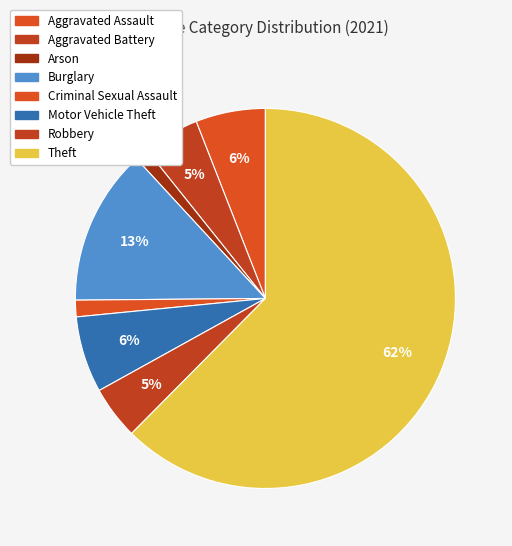

Which has a higher value, Burglary or Aggravated Assault?

Burglary